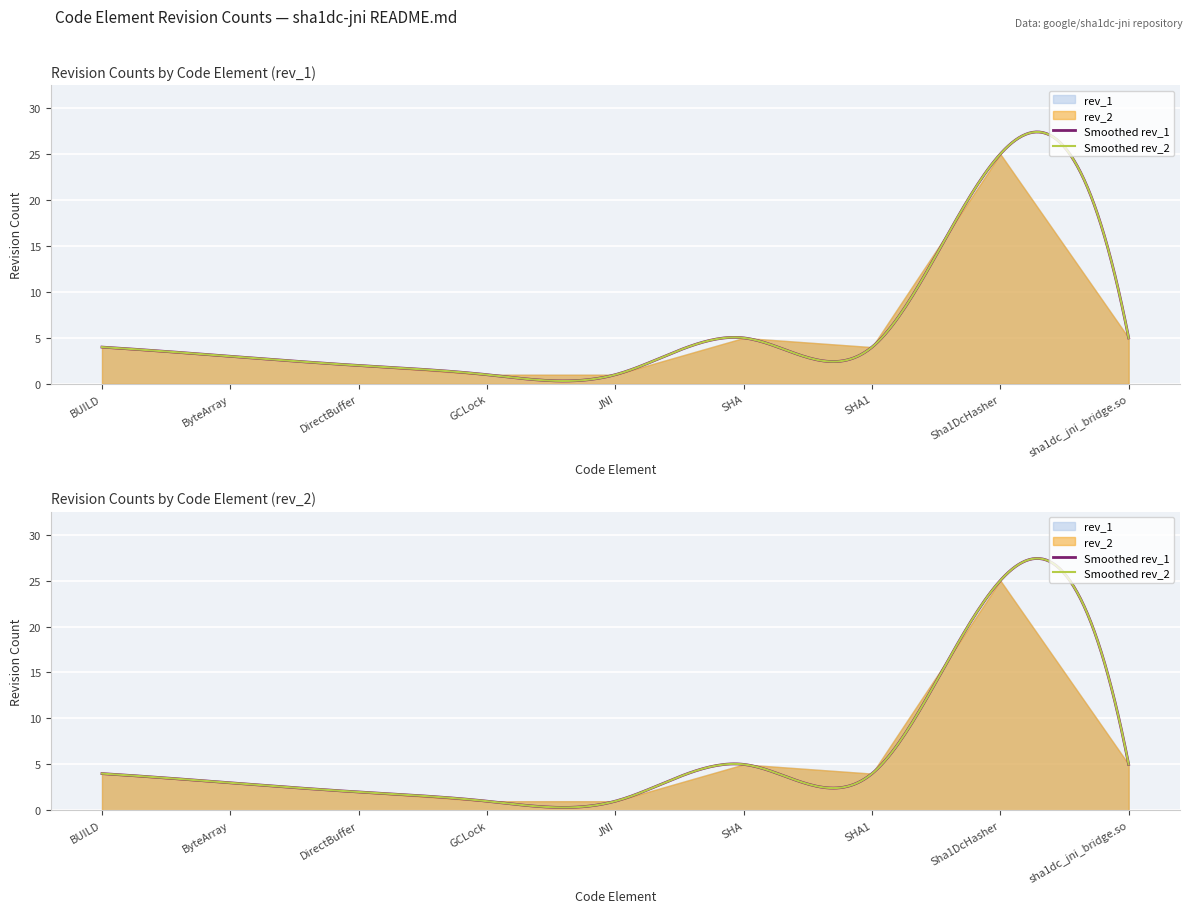

Which series has the largest range (max minus min)?

rev_1